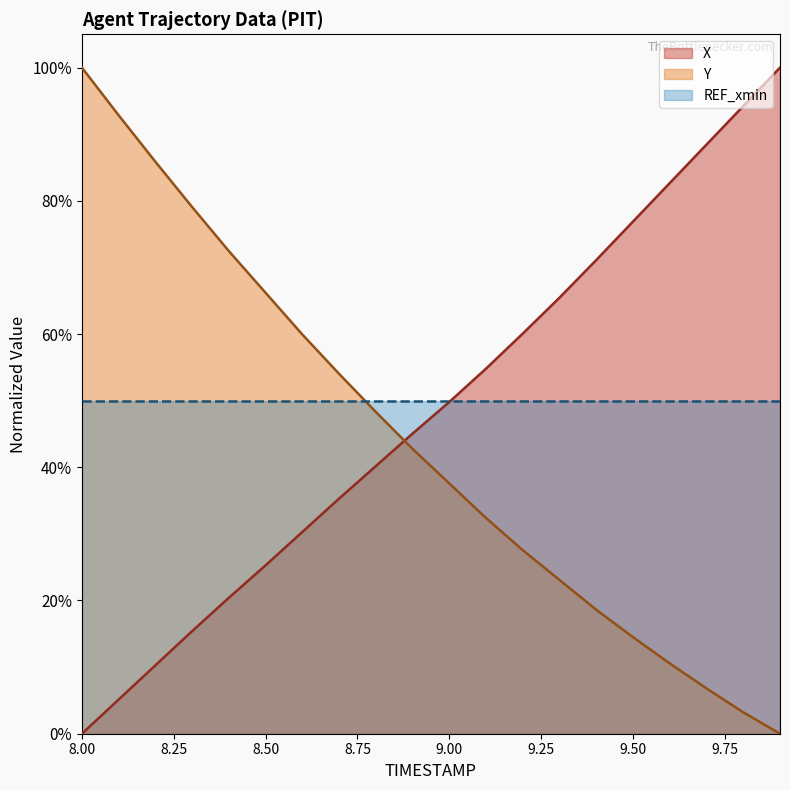

Does the chart display data point markers on the line(s)?

No